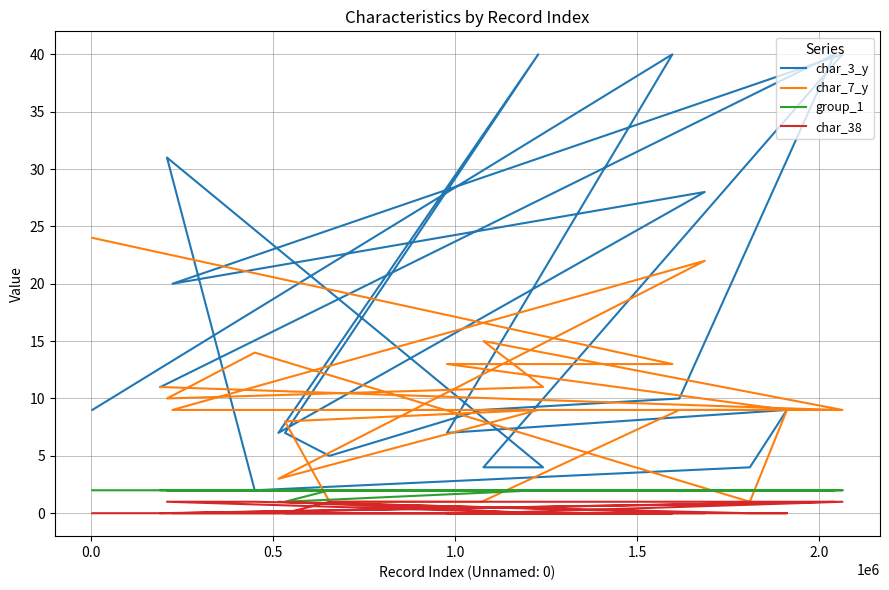

What are all the series names shown in the legend?

char_3_y, char_7_y, group_1, char_38